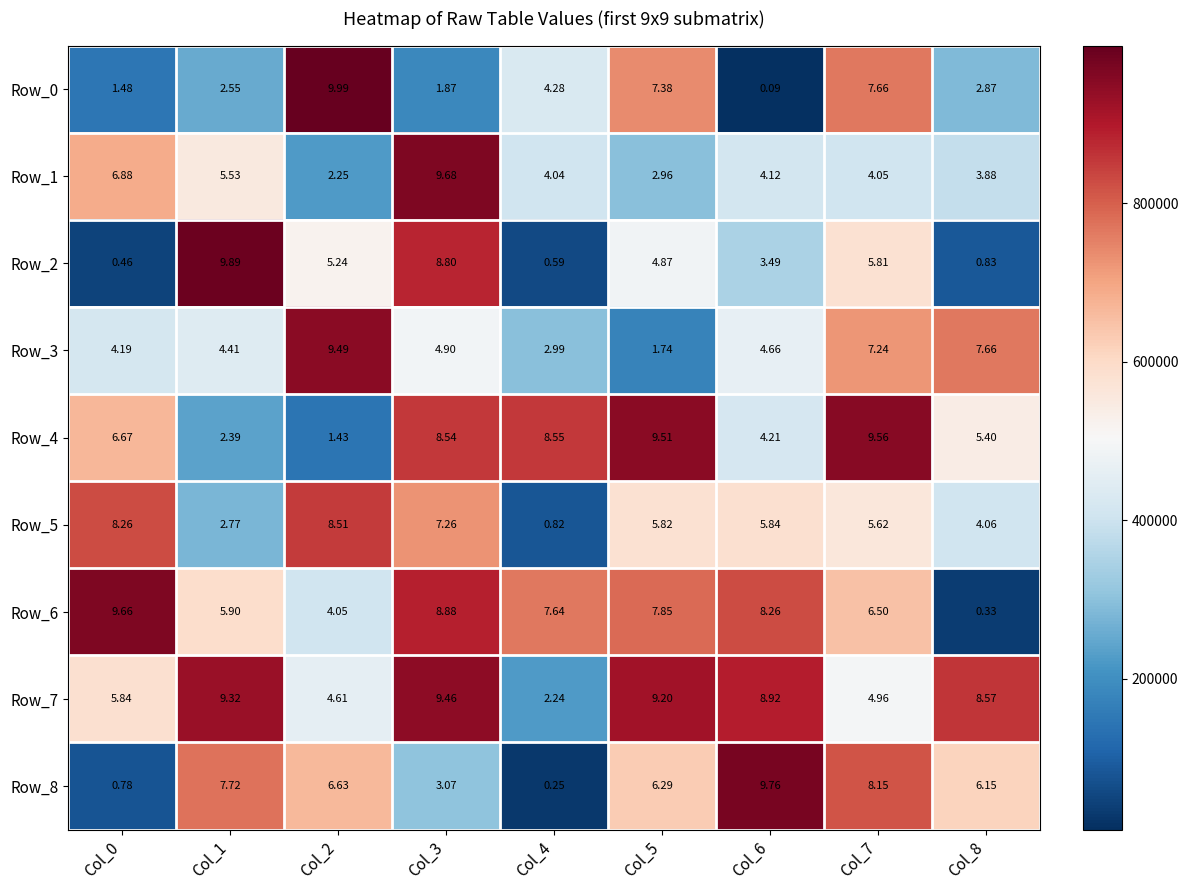

Count the number of data series in this chart.

9